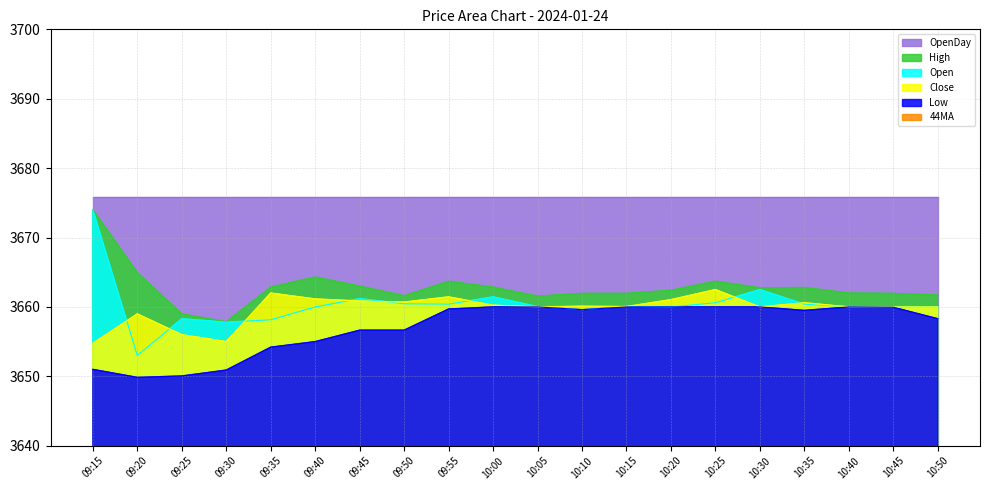

At how many categories does at least one series exceed 3650?

20